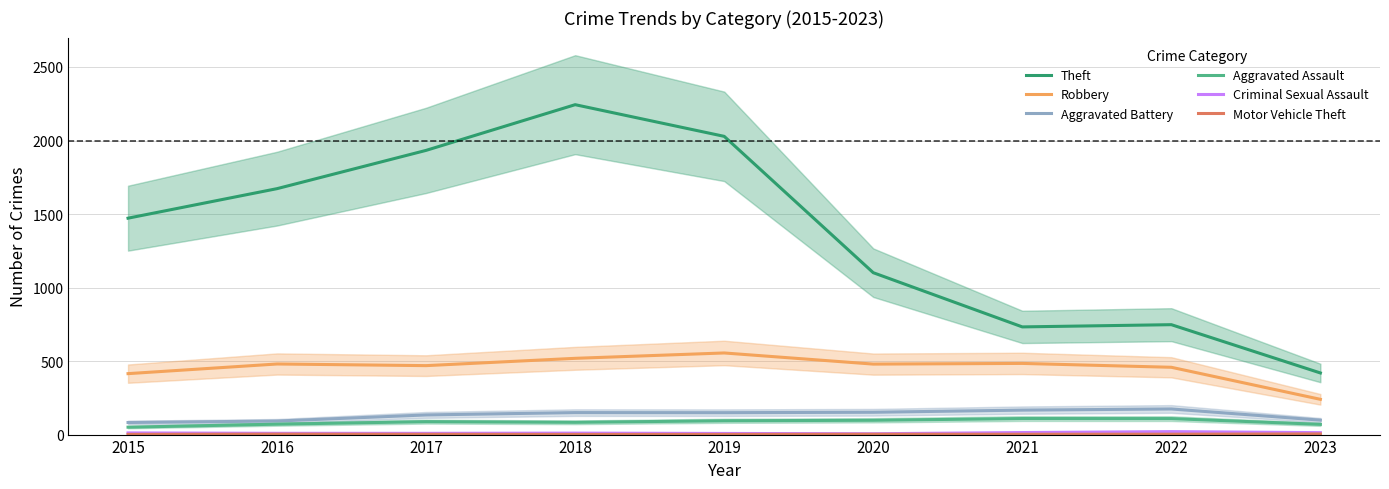

What are all the series names shown in the legend?

Theft, Robbery, Aggravated Battery, Aggravated Assault, Criminal Sexual Assault, Motor Vehicle Theft